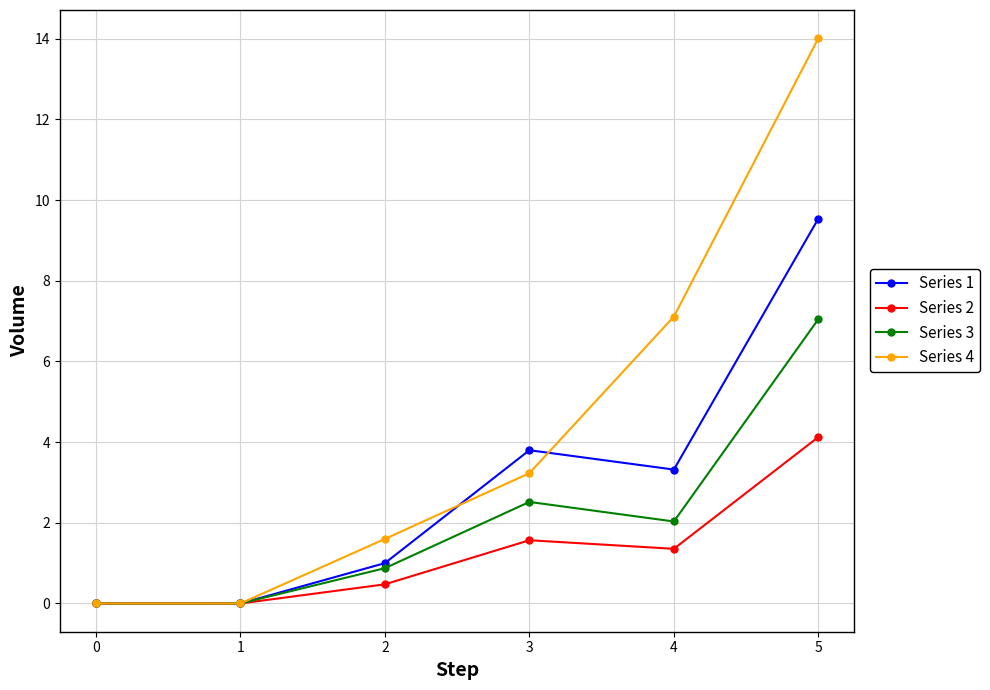

The value of Series 1 at 5 is 2.7. True or false?

False